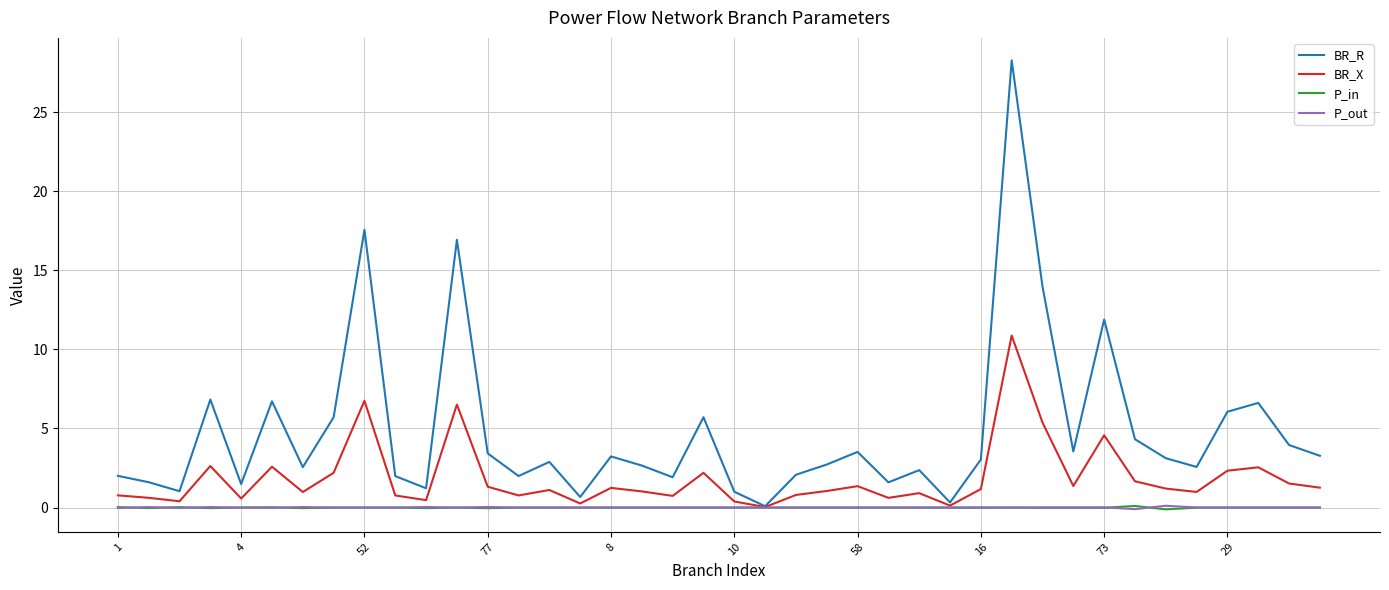

Which series has the largest range (max minus min)?

BR_R